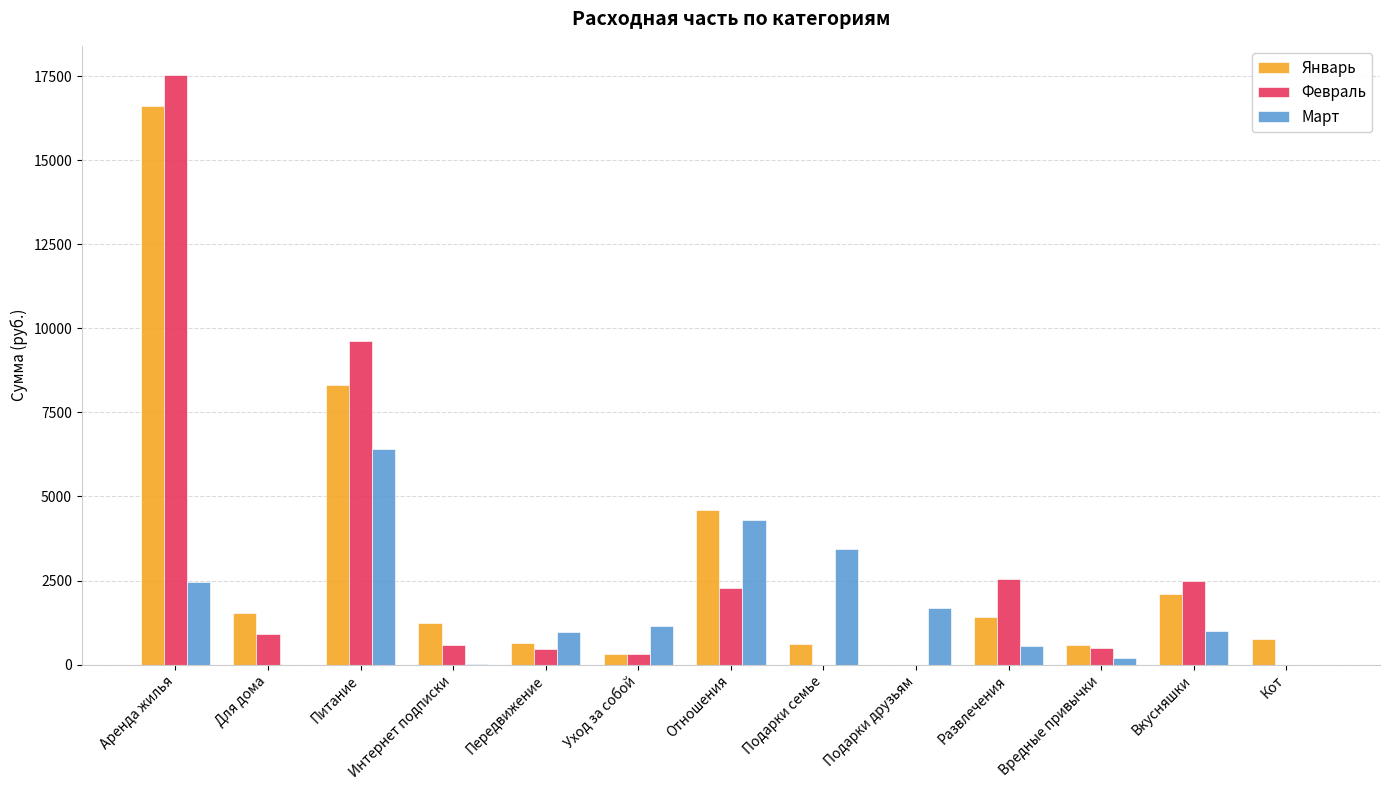

Is the value of Март at Развлечения greater than the value of Январь at Уход за собой?

Yes